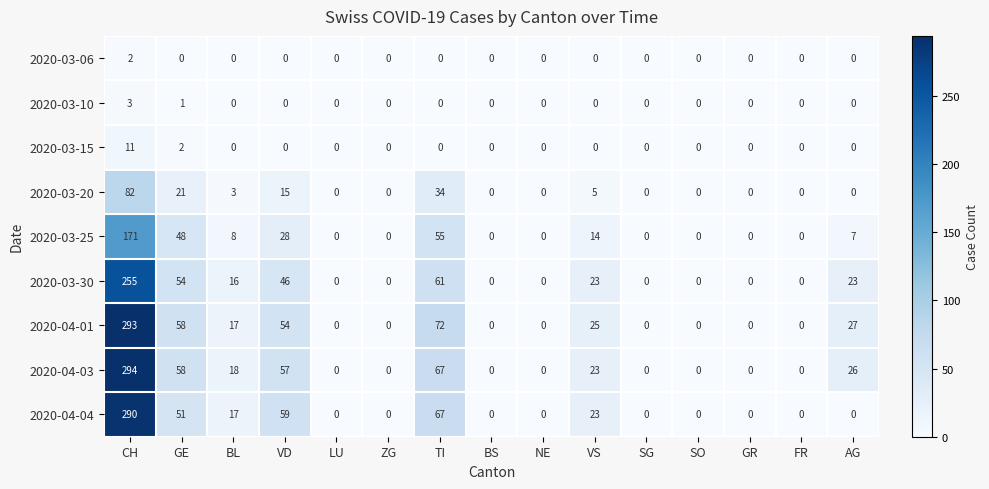

What is the difference between the second highest and second lowest values in the 2020-04-03 series?

67